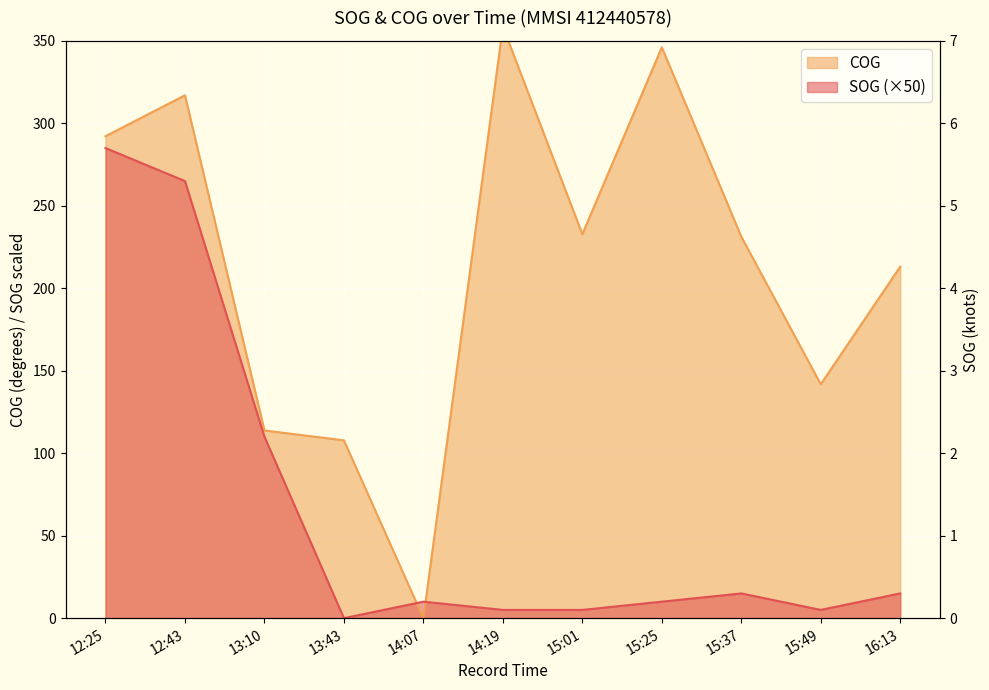

Where is the first local minimum for SOG?

13:43